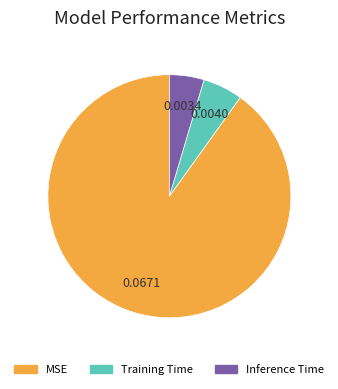

Rank the categories by value from highest to lowest.

MSE, Training Time, Inference Time